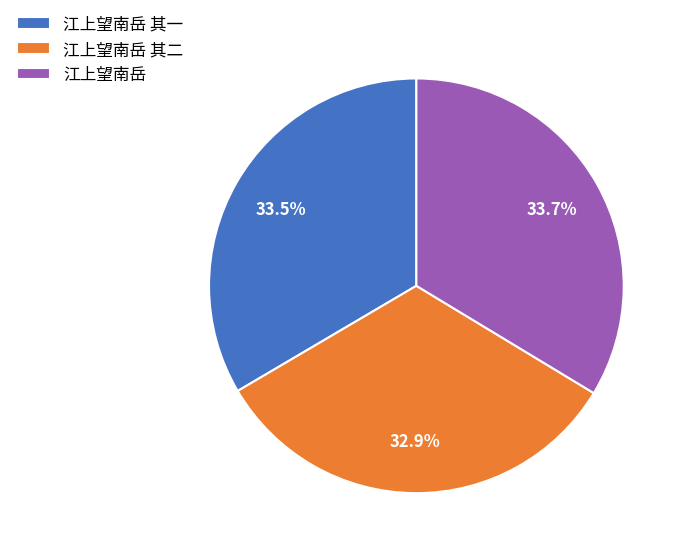

Between 江上望南岳 其一 and 江上望南岳 其二, which is larger?

江上望南岳 其一